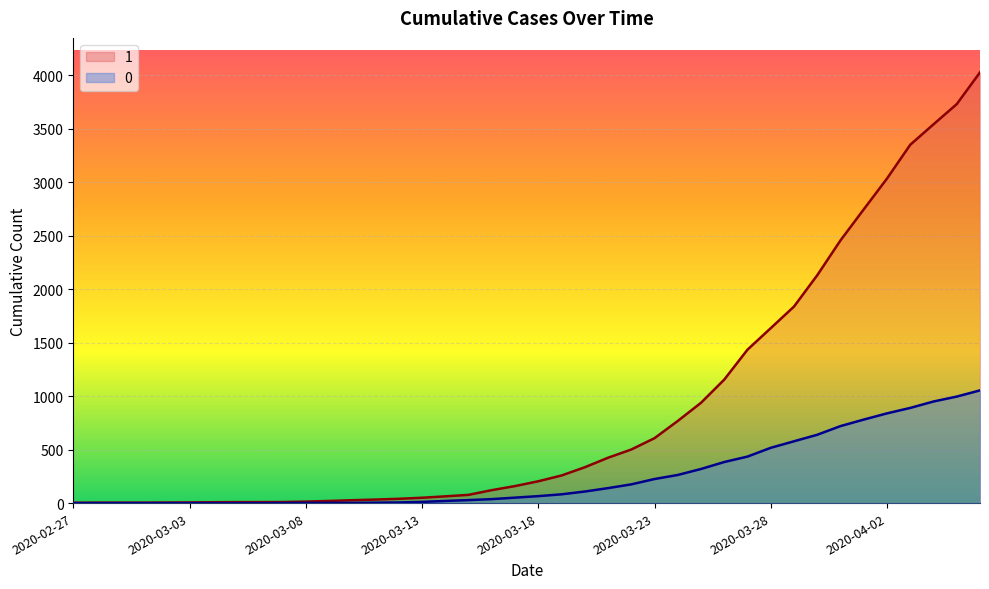

How many data points in 1 are above 204?

19